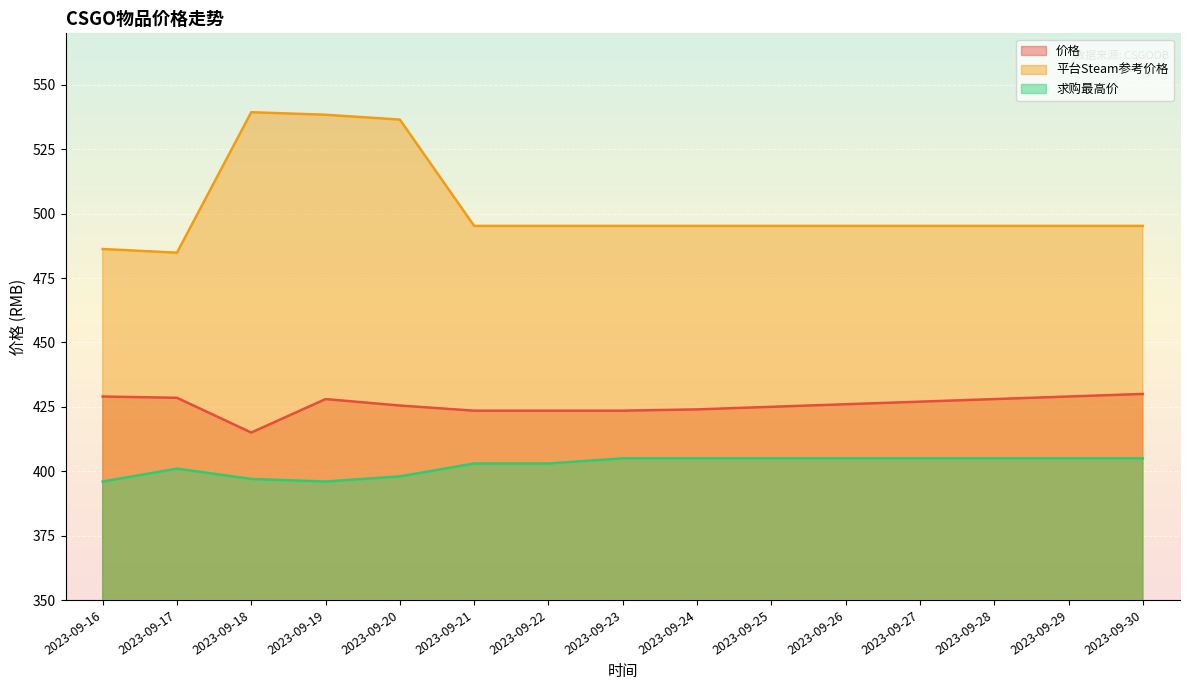

How many lines are shown in the chart?

3